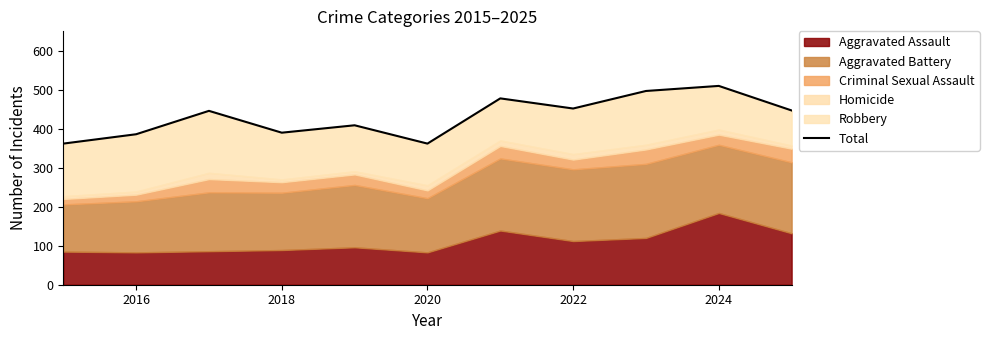

What is the change in value from 2020 to 2026?

+88